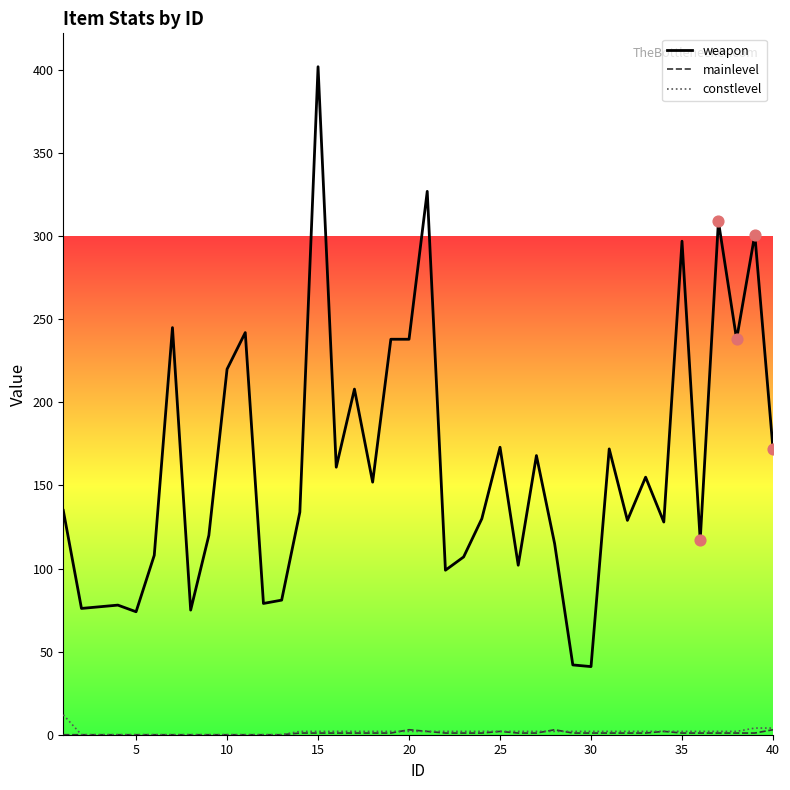

At how many categories does at least one series exceed 58?

38